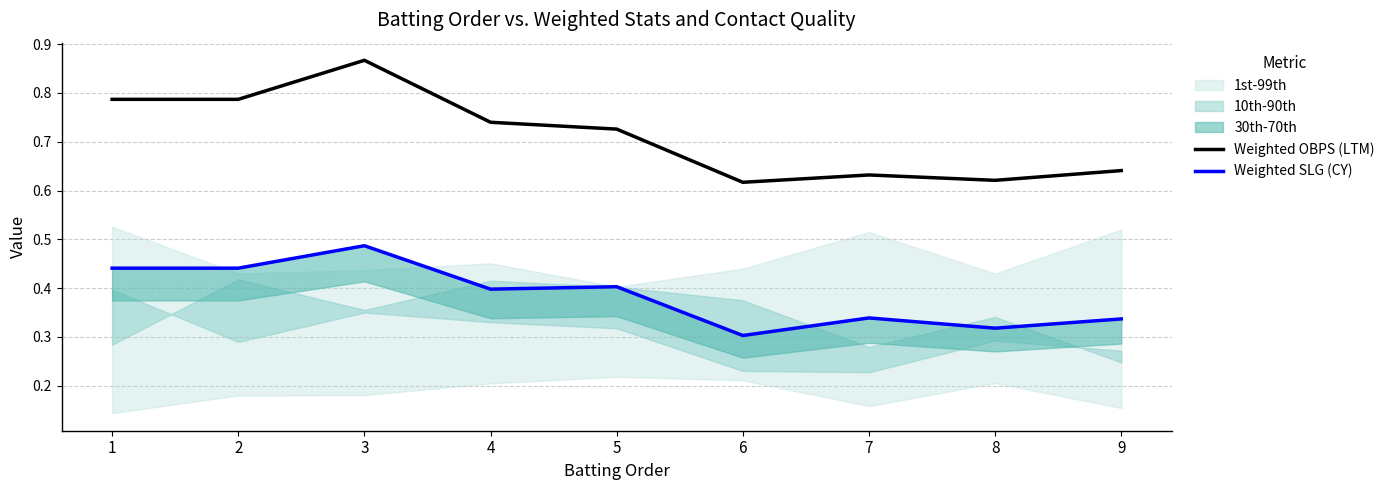

The Weighted SLG (CY) series shows 0.4 at 4. True or false?

True